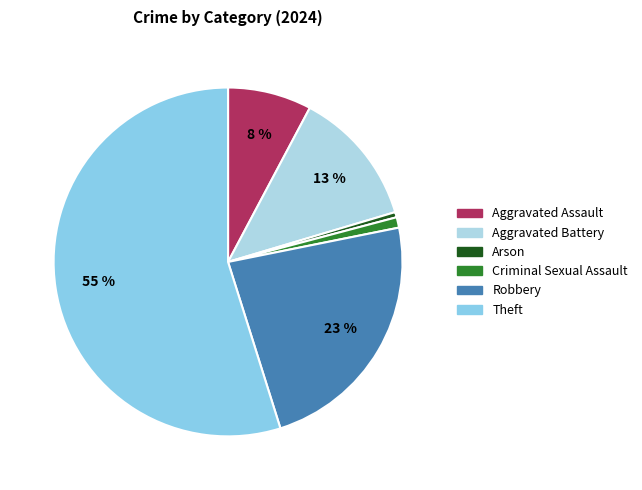

How many segments does this pie chart have?

6